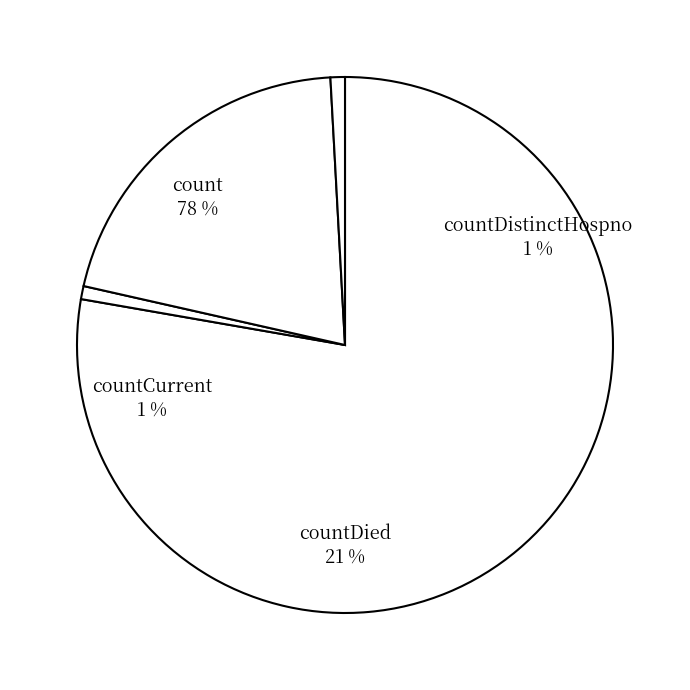

Is it true that count is 78% of the pie?

True